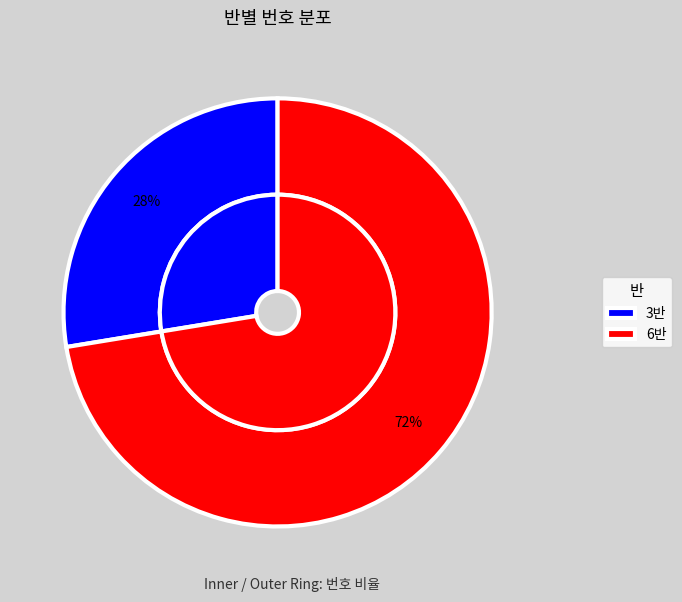

What is the change in value from 3반 to 6반?

+13